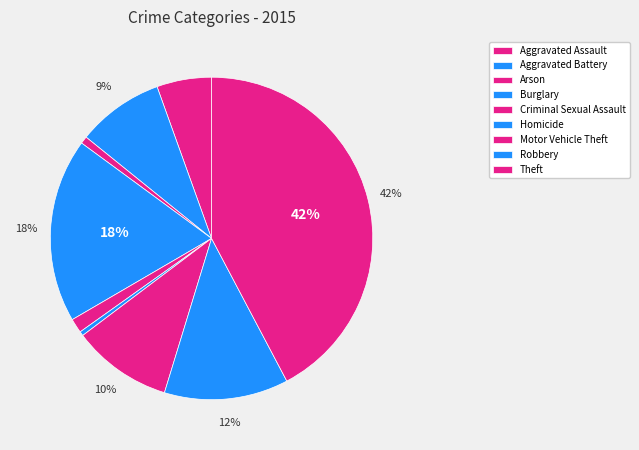

To the nearest percent, what is the combined percentage of Motor Vehicle Theft and Criminal Sexual Assault?

11%